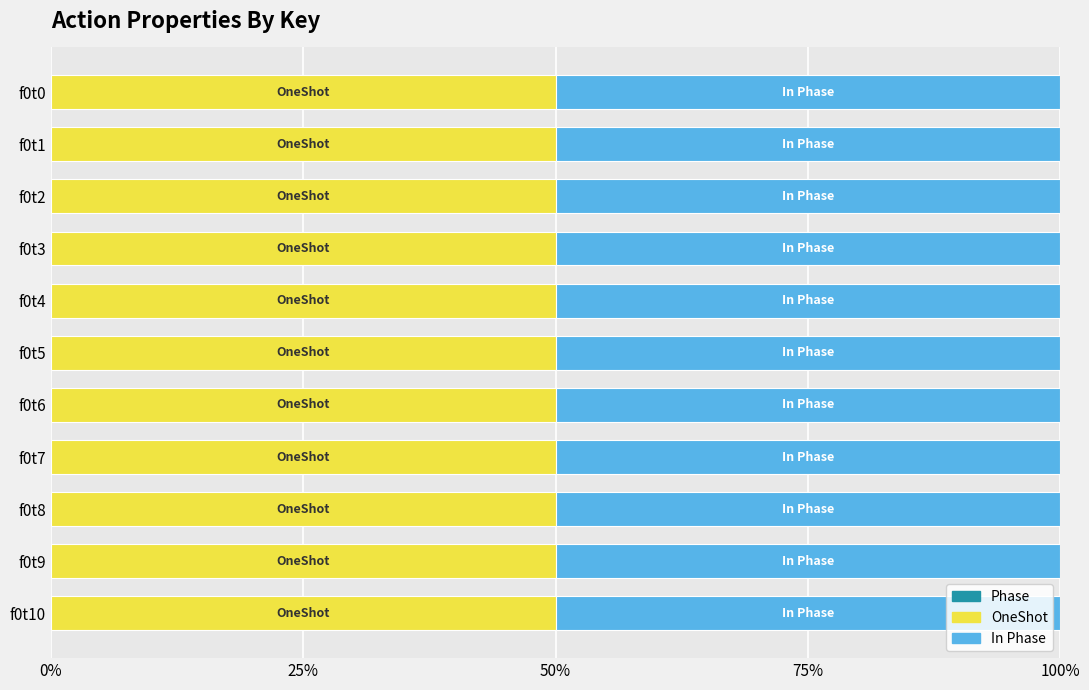

The OneShot series shows 2 at f0t1. True or false?

False